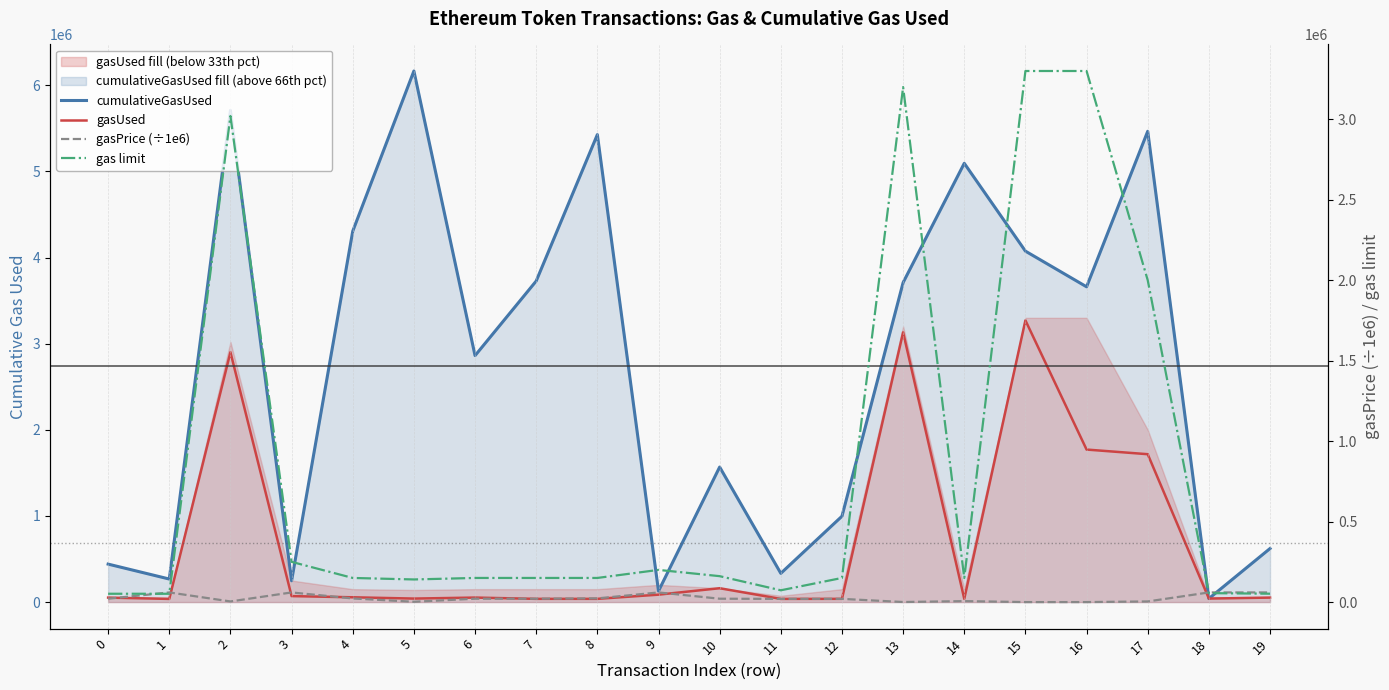

Reading left to right, list all the values displayed in this chart.

cumulativeGasUsed: 0=440832.0	1=267562.0	2=5708446.0	3=247253.0	4=4305681.0	5=6165544.0	6=2861309.0	7=3727350.0	8=5426961.0	9=128108.0	10=1567767.0	11=333685.0	12=996544.0	13=3709408.0	14=5093994.0	15=4074328.0	16=3660200.0	17=5465646.0	18=40649.0	19=621849.0
gasUsed: 0=51835.0	1=36723.0	2=2900877.0	3=69394.0	4=55585.0	5=40649.0	6=52245.0	7=37373.0	8=37373.0	9=86108.0	10=160879.0	11=36659.0	12=37373.0	13=3131435.0	14=37373.0	15=3270652.0	16=1770652.0	17=1716707.0	18=40649.0	19=52124.0
gasPrice (÷1e6): 0=21000.0	1=60000.0	2=4000.0	3=60000.0	4=22559.7	5=2000.0	6=21000.0	7=21000.0	8=23000.0	9=60000.0	10=21000.0	11=20000.0	12=20000.0	13=500.0	14=6000.0	15=100.0	16=100.0	17=4000.0	18=60000.0	19=60000.0
gas limit: 0=51835.0	1=51723.0	2=3020000.0	3=250000.0	4=150000.0	5=140650.0	6=150000.0	7=150000.0	8=150000.0	9=200000.0	10=161119.0	11=73318.0	12=150000.0	13=3200000.0	14=150000.0	15=3300000.0	16=3300000.0	17=2000000.0	18=55649.0	19=52124.0